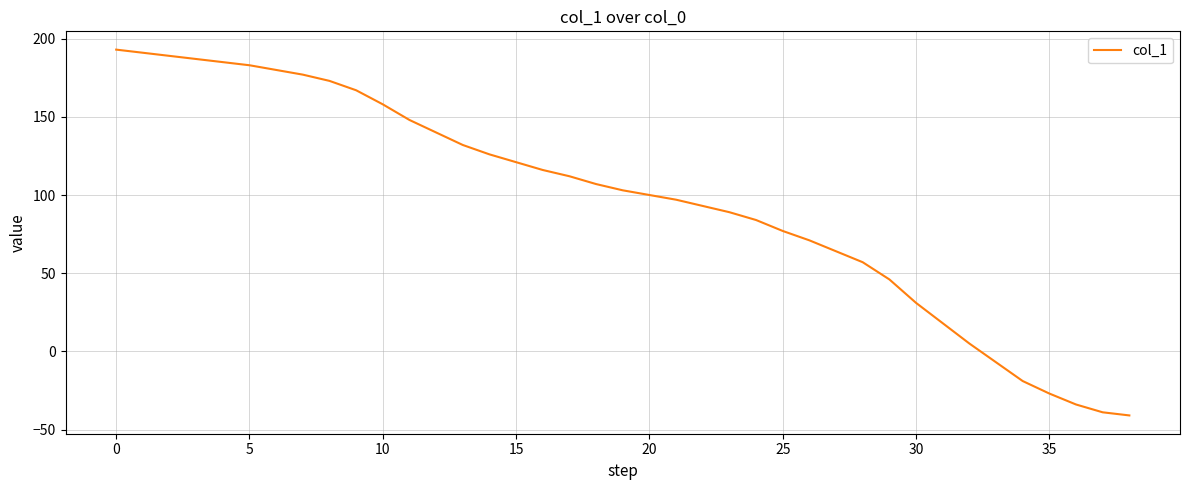

Reading left to right, list all the values displayed in this chart.

193	191	189	187	185	183	180	177	173	167	158	148	140	132	126	121	116	112	107	103	100	97	93	89	84	77	71	64	57	46	31	18	5	-7	-19	-27	-34	-39	-41